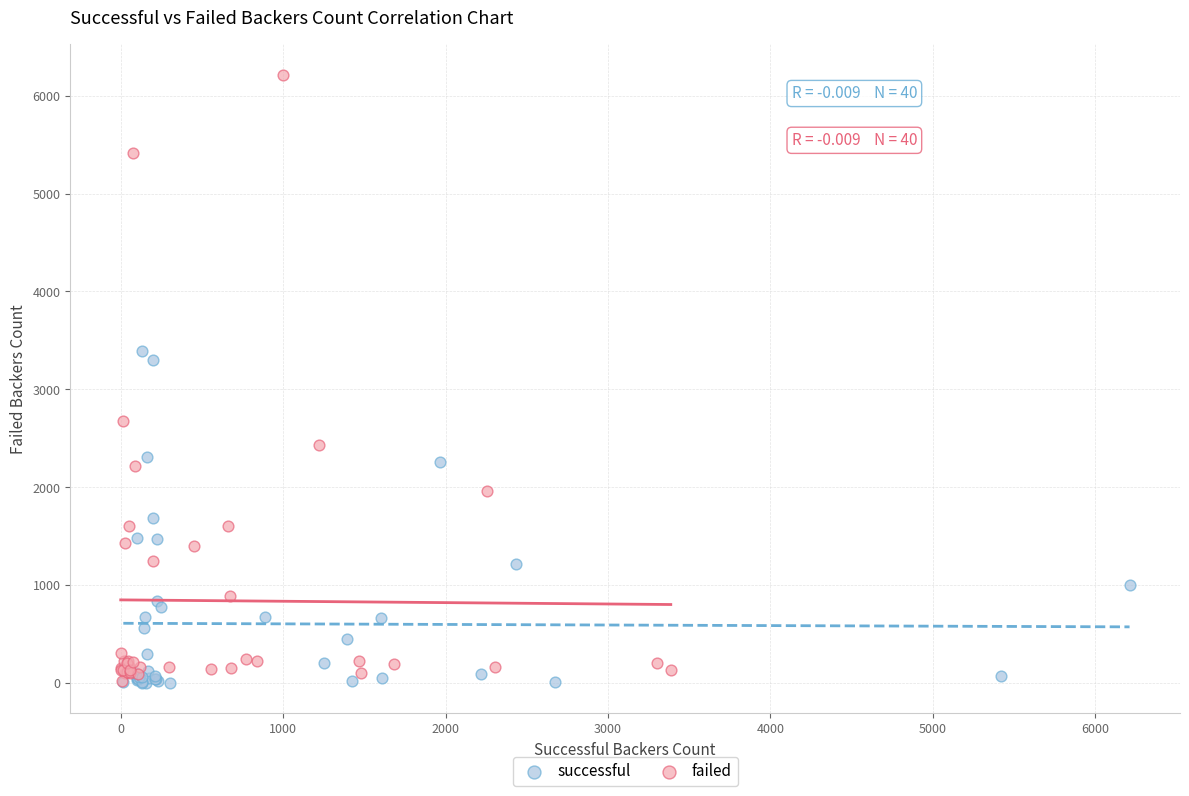

Which series has the widest spread of Y values?

failed